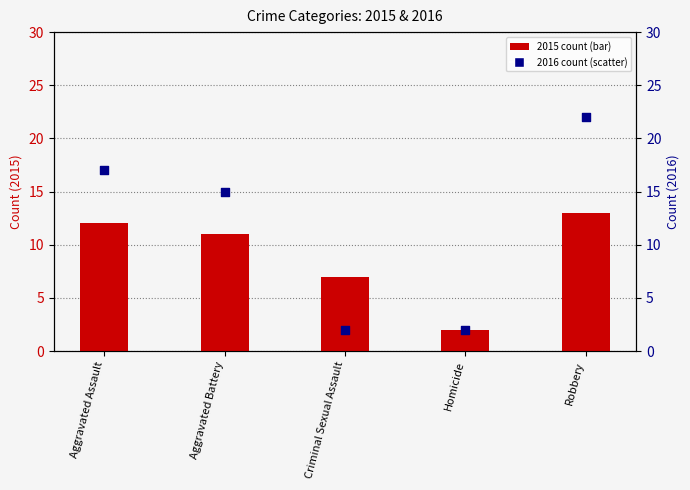

Is the value of 2015 count at Aggravated Assault greater than the value of 2016 count at Robbery?

No